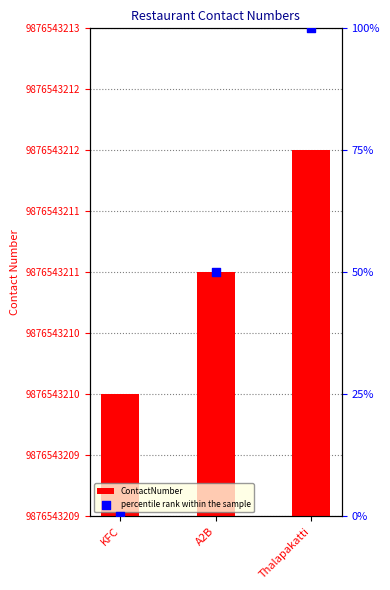

Which series contains the lowest Y value?

percentile rank within the sample